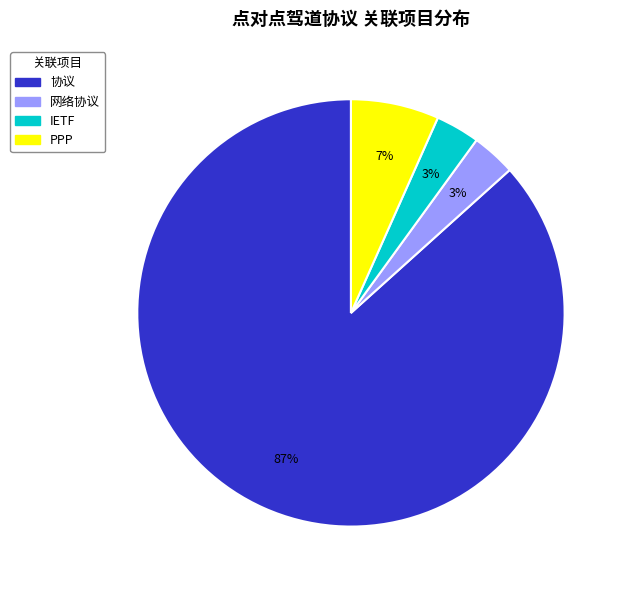

Which slice is the largest?

协议